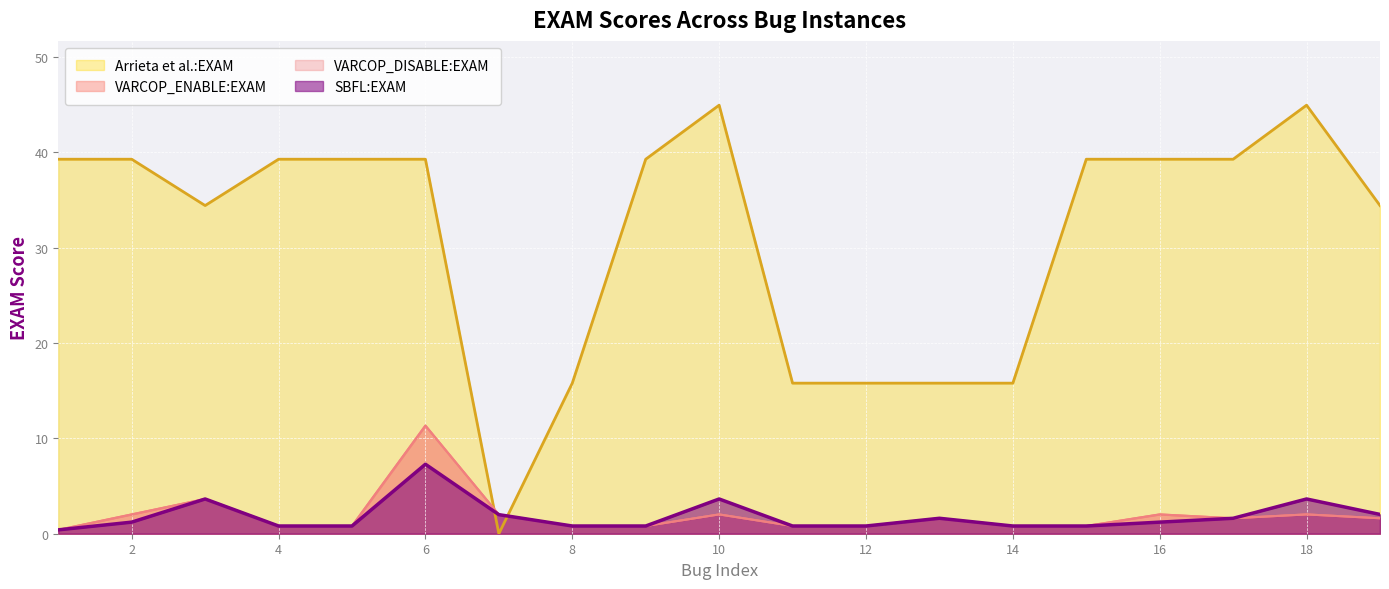

How many interior local peaks does the SBFL:EXAM series have?

5